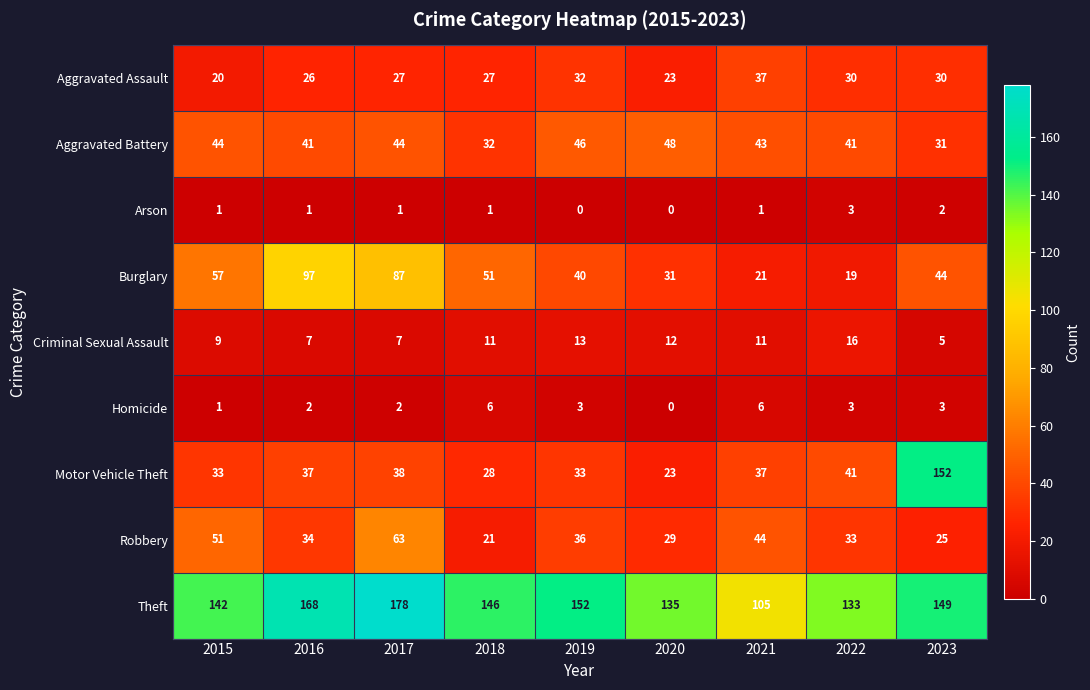

What is the total value across all series at 2015?

358